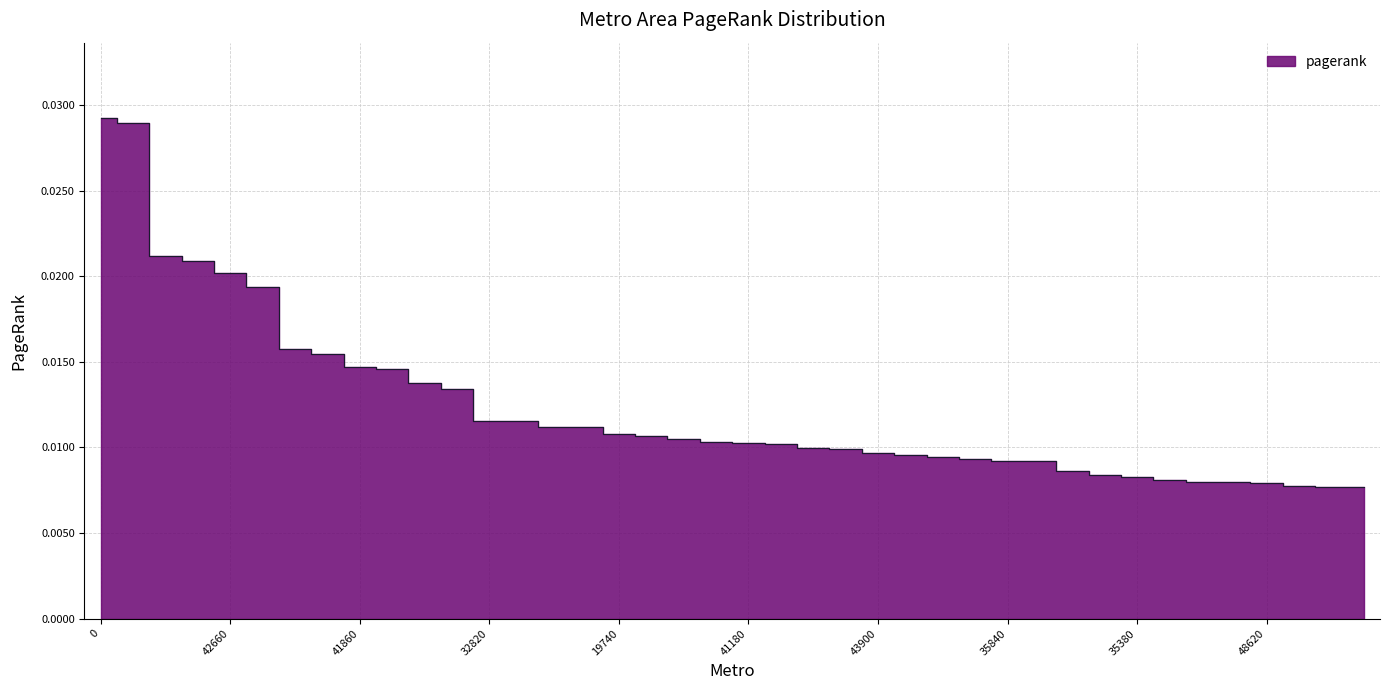

Which label corresponds to the smallest value in the chart?

28140